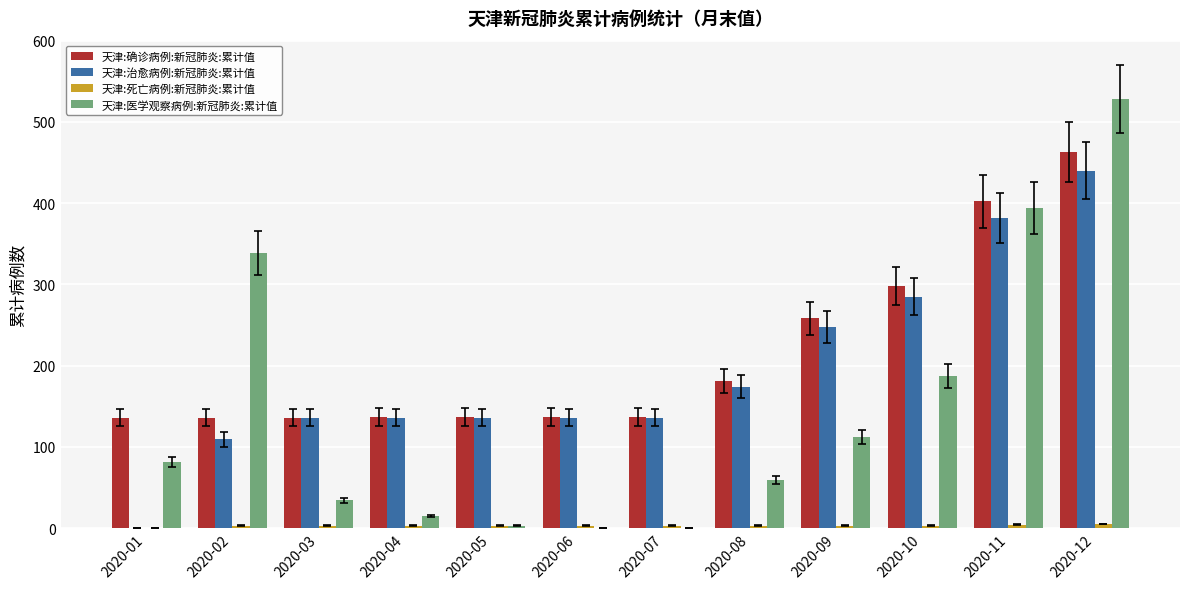

At which category is the sum across all series the highest?

2020-12